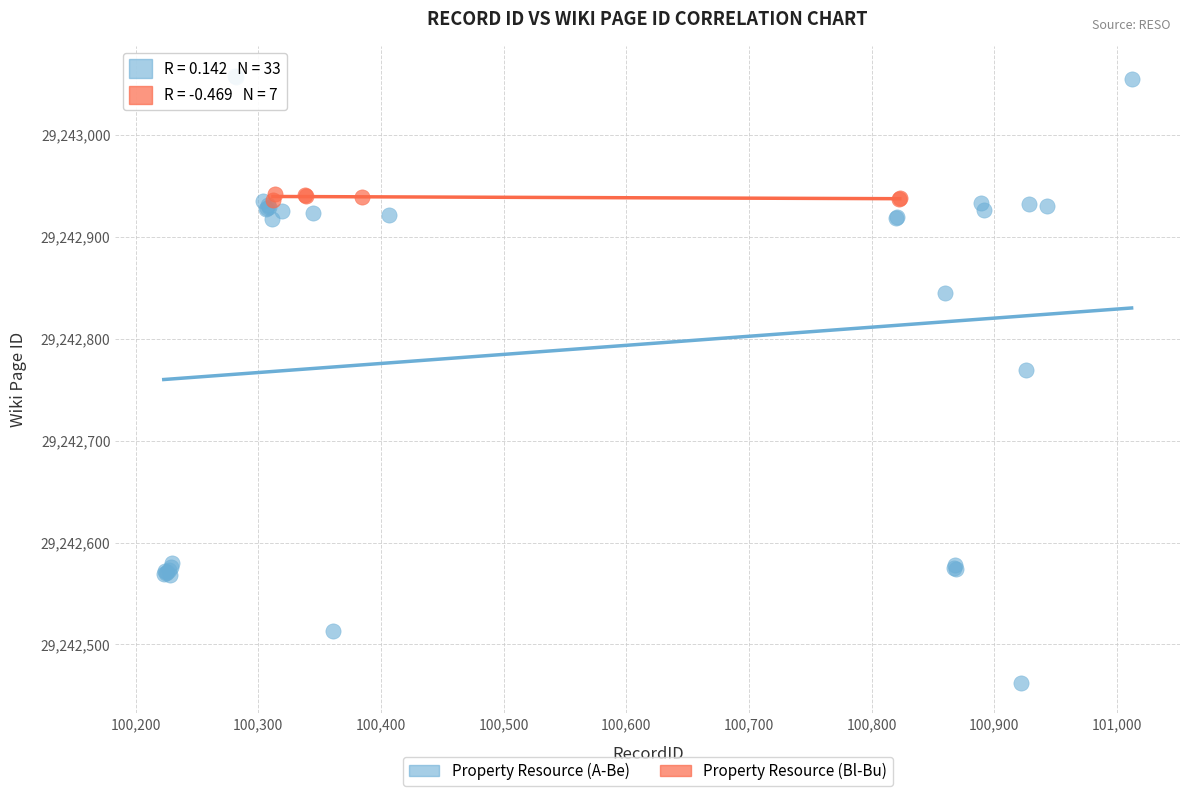

Which series contains the highest Y value?

Property Resource (A-Be)